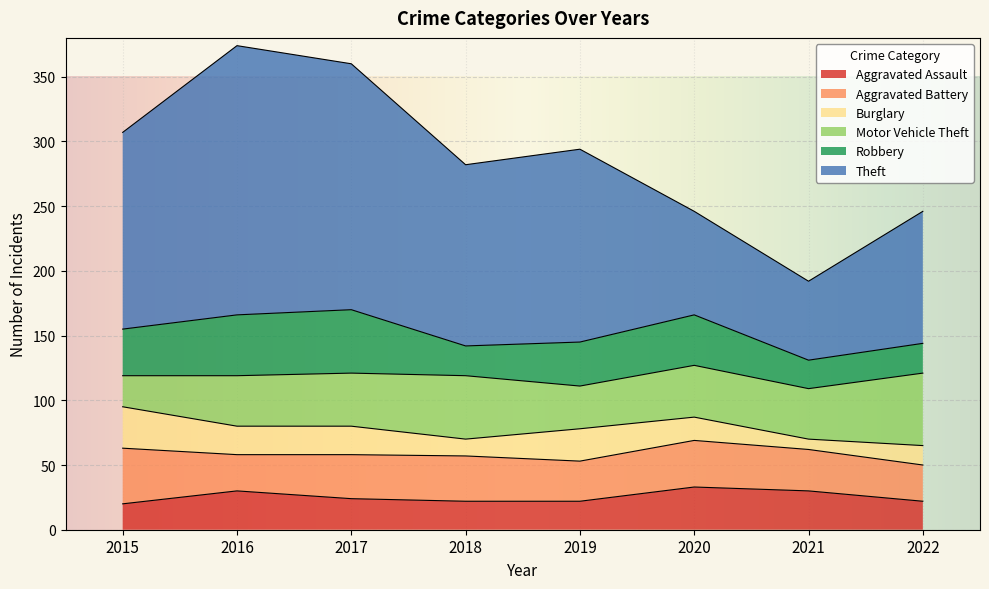

True or false: Aggravated Battery and Burglary intersect in this chart.

False